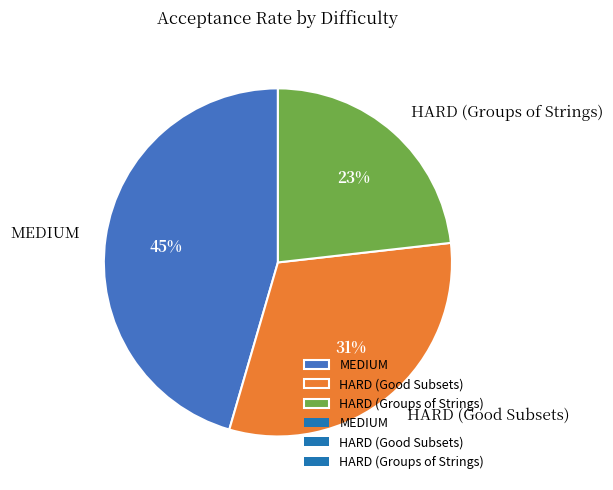

Which category has the biggest portion of the pie?

MEDIUM